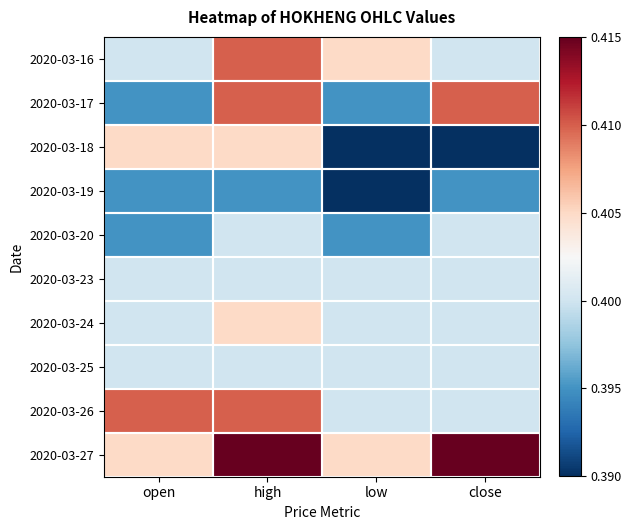

Which label corresponds to the largest value in the chart?

high